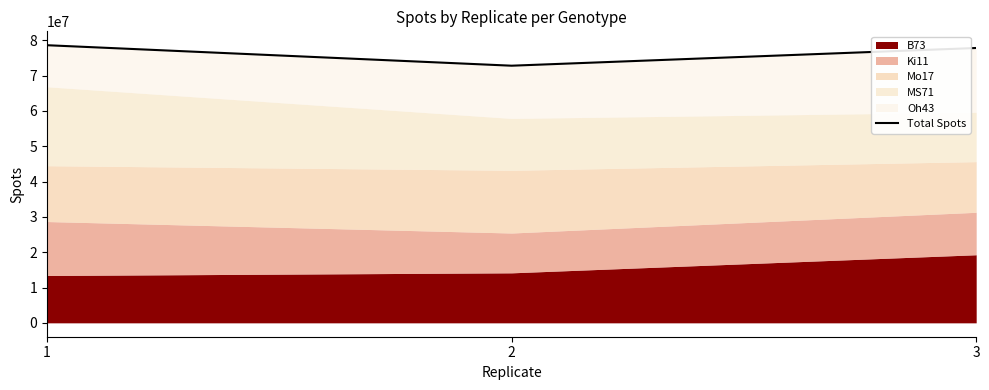

List the labels in order of value, largest first.

1, 3, 2